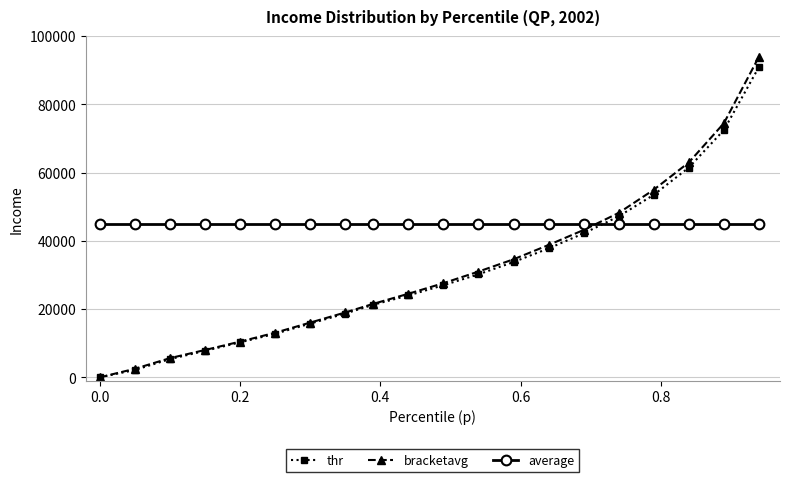

How many values in the bracketavg series are below 27600?

10